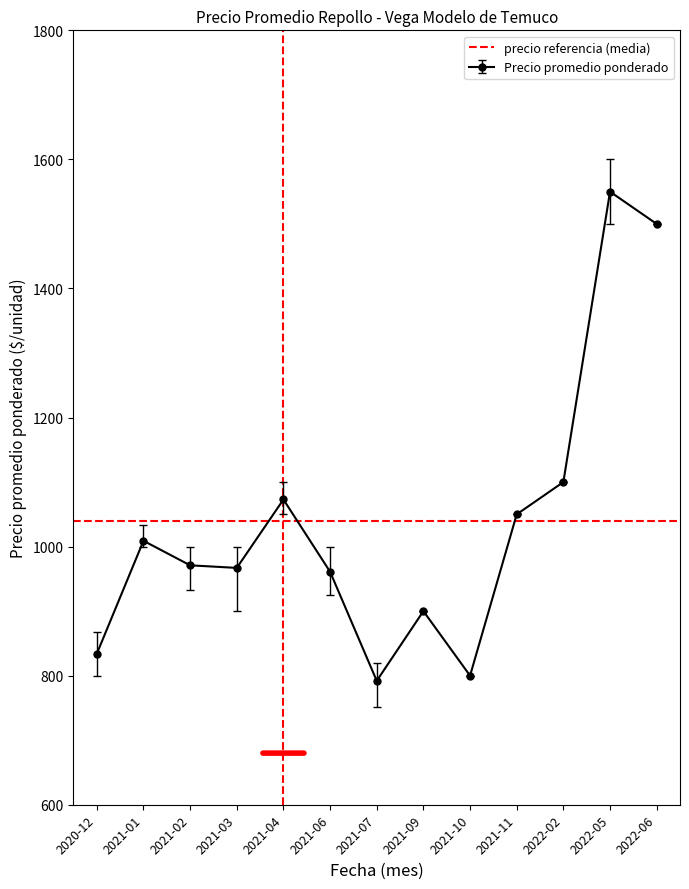

At how many categories does at least one series exceed 1356?

2